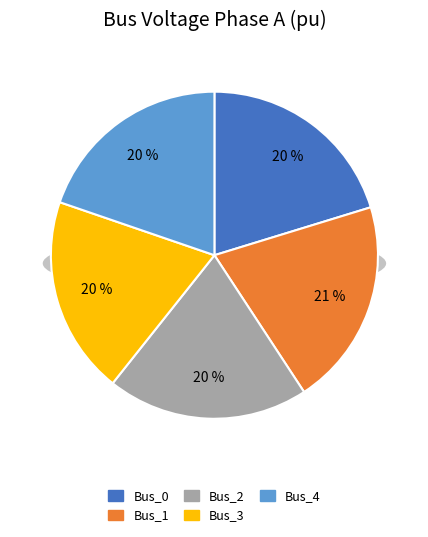

To the nearest percent, what is the difference between the Bus_0 and Bus_3 slice percentages?

1%